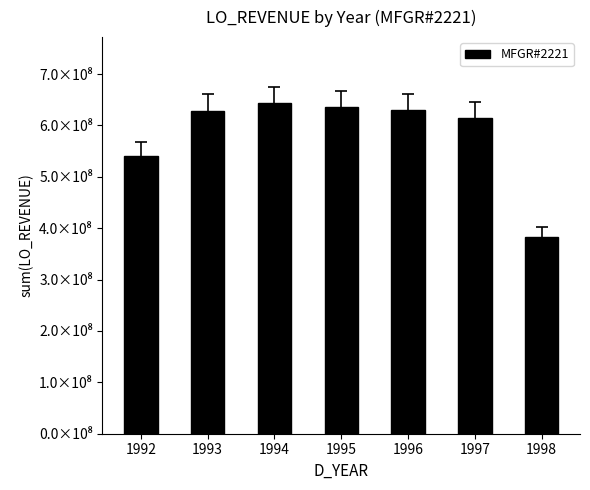

True or false: the data shows 869867910 at 1996.

False